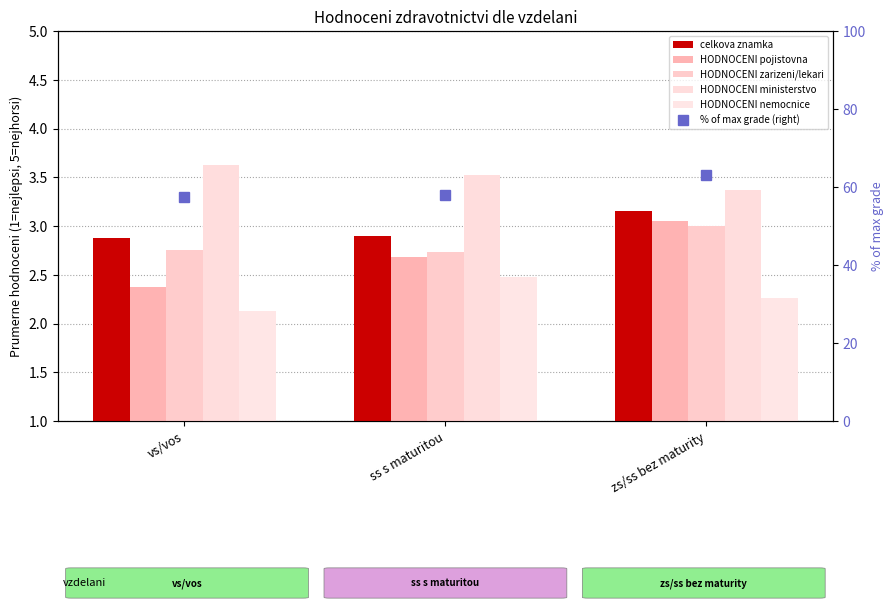

Where is celkova znamka nearest to the value 3?

ss s maturitou